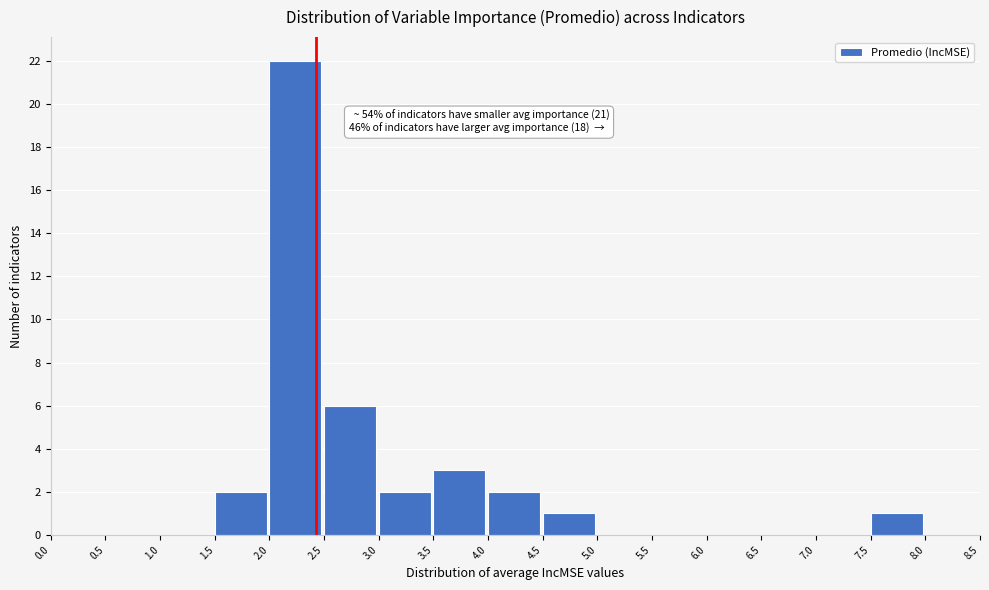

Which range on the x-axis has the tallest bar?

2.0 to 2.5